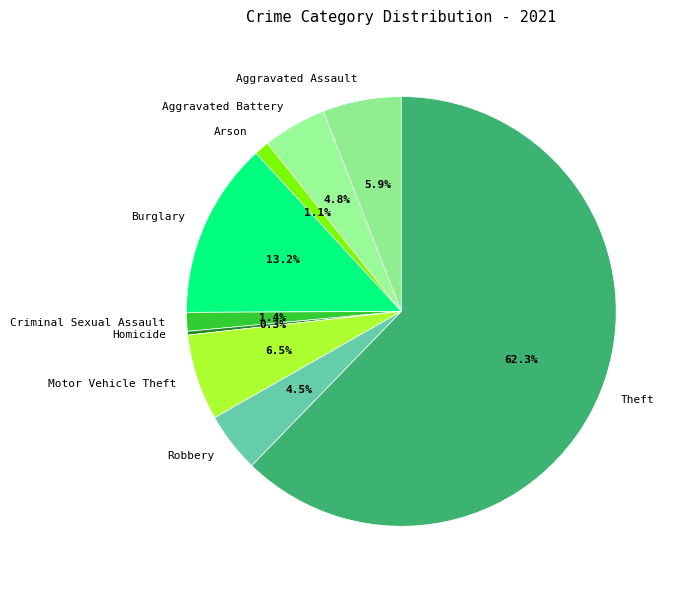

What is the total percentage of Aggravated Assault and Arson?

7.0%